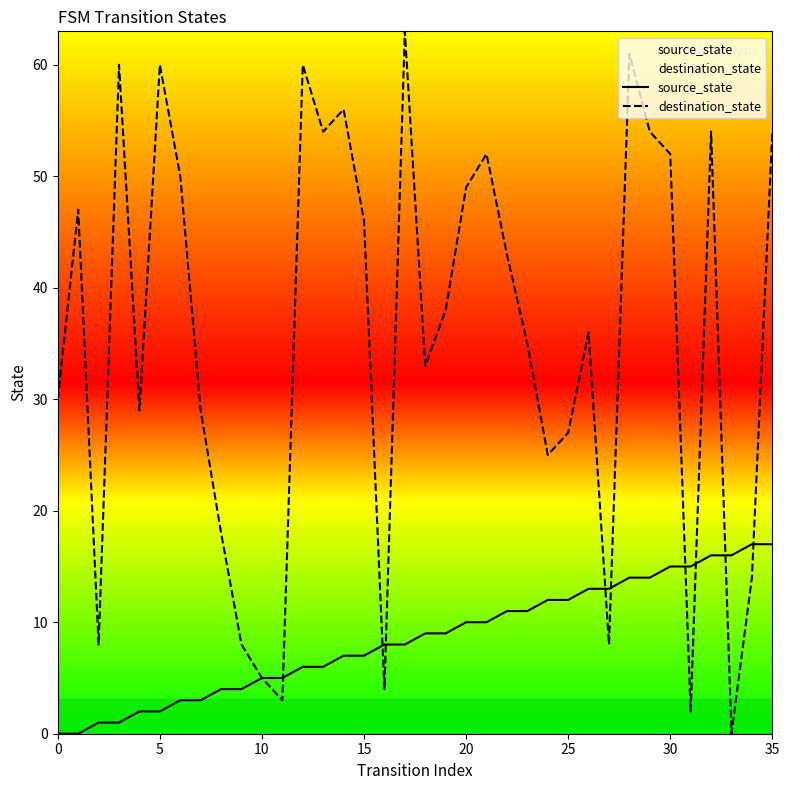

What are all the series names shown in the legend?

source_state, destination_state